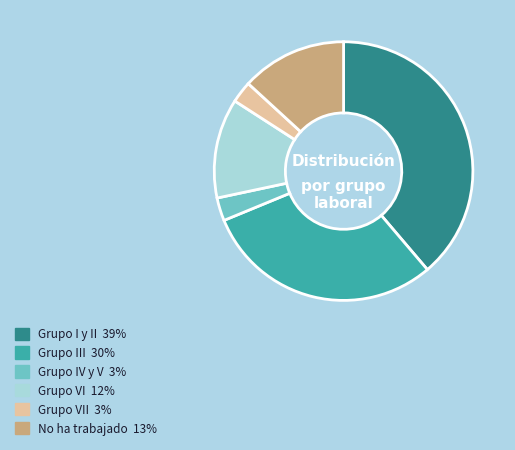

Is there a majority slice in this chart?

No